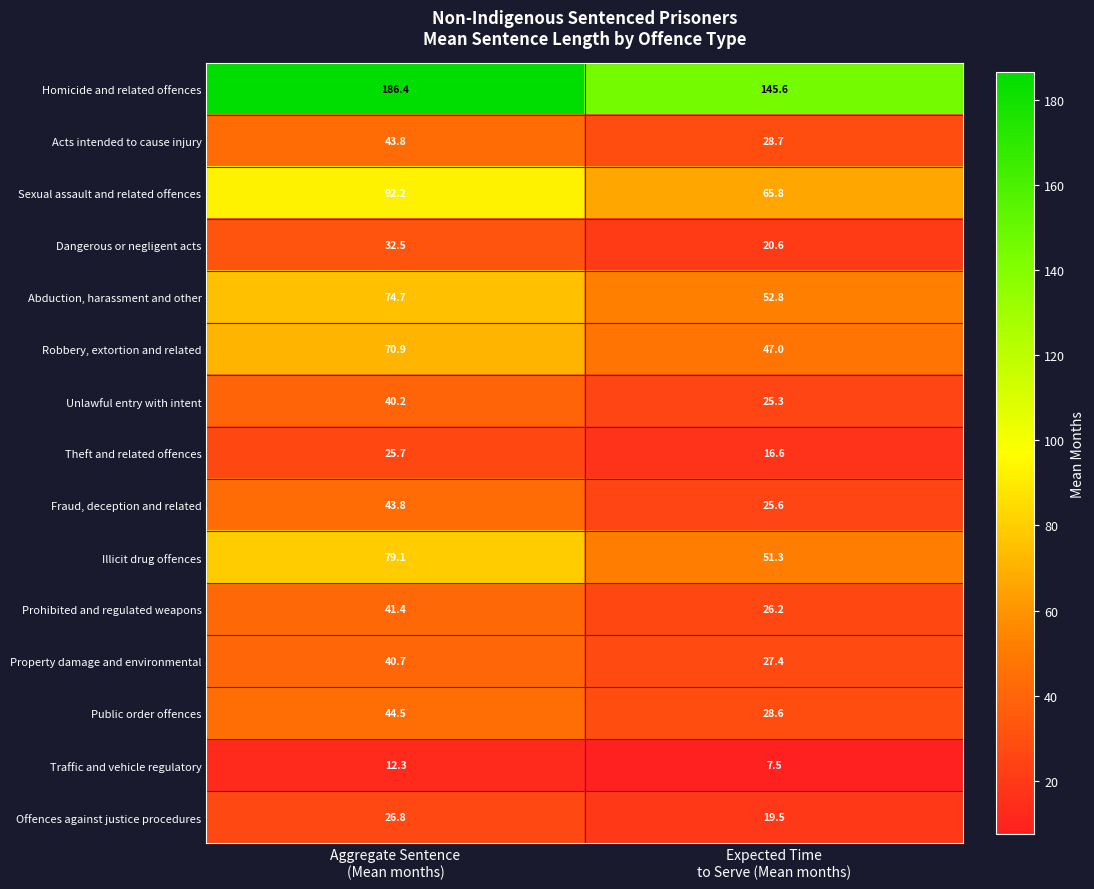

What is the minimum value shown in the chart?

7.5